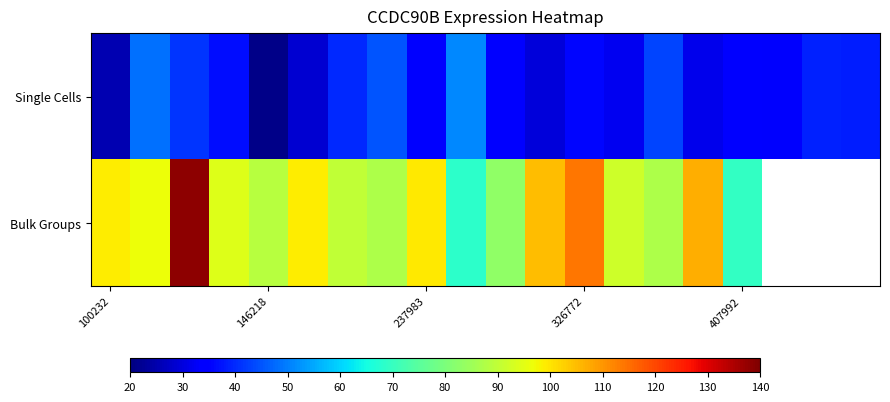

At how many categories does at least one series exceed 95?

8